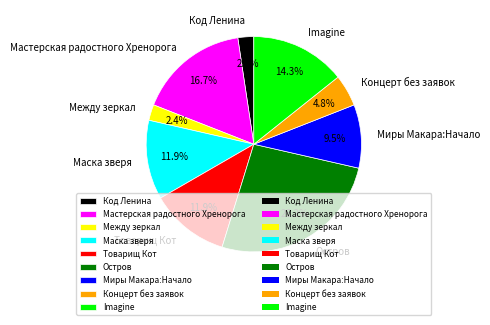

Between Imagine and Концерт без заявок, which is larger?

Imagine